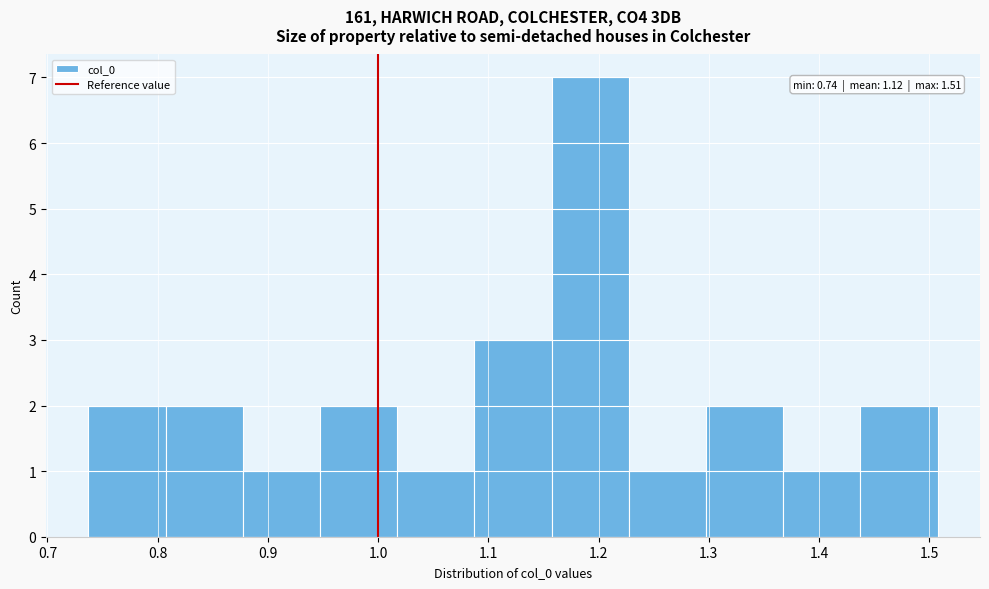

Which range on the x-axis has the tallest bar?

1.16 to 1.23